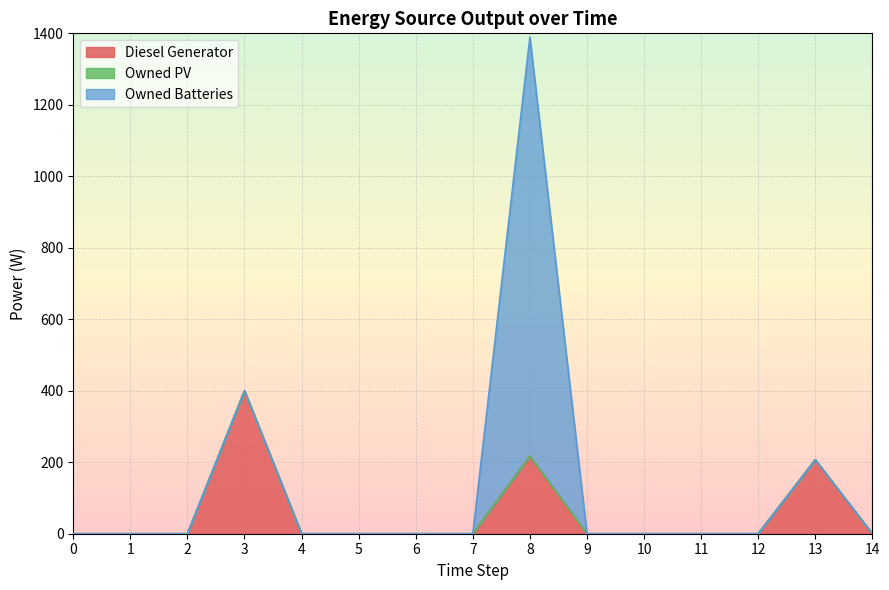

List the labels in order of Diesel Generator value, largest first.

3, 8, 13, 0, 1, 2, 4, 5, 6, 7, 9, 10, 11, 12, 14